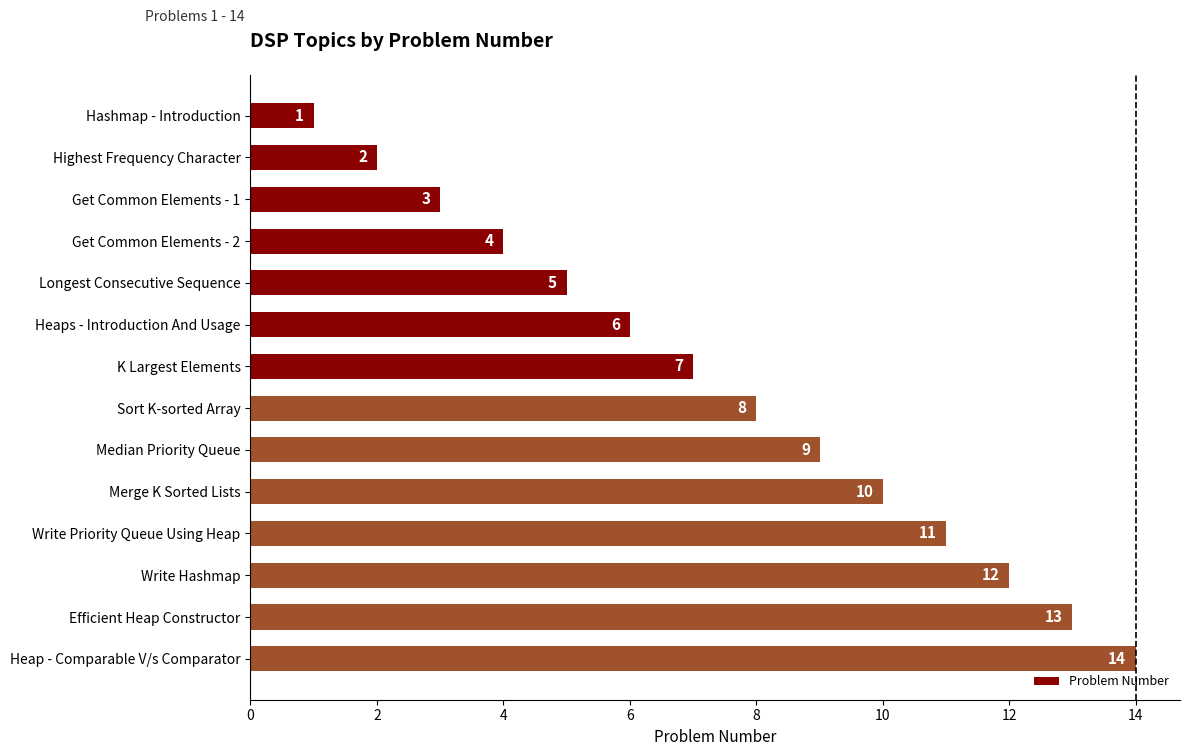

What is the average value?

8